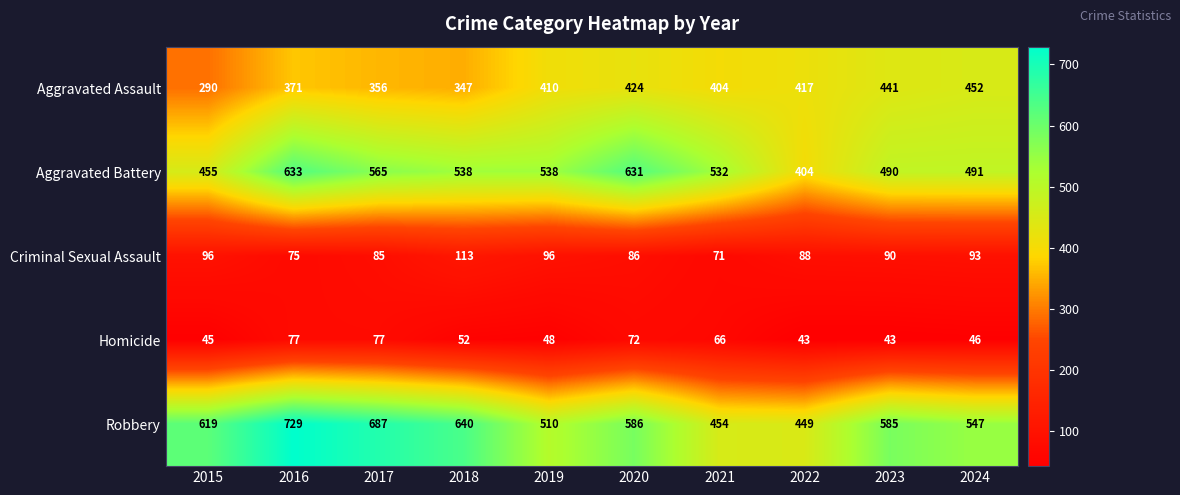

What is the spread (max minus min) of values at 2020?

559